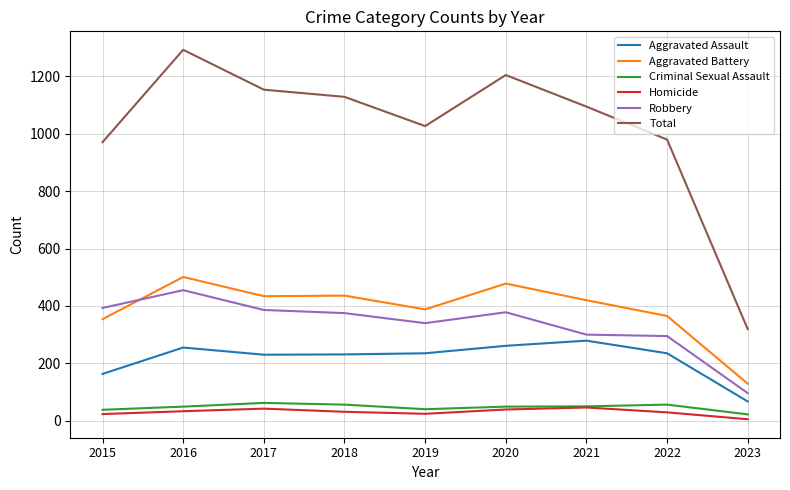

What is the difference between the highest and lowest values at 2018?

1098